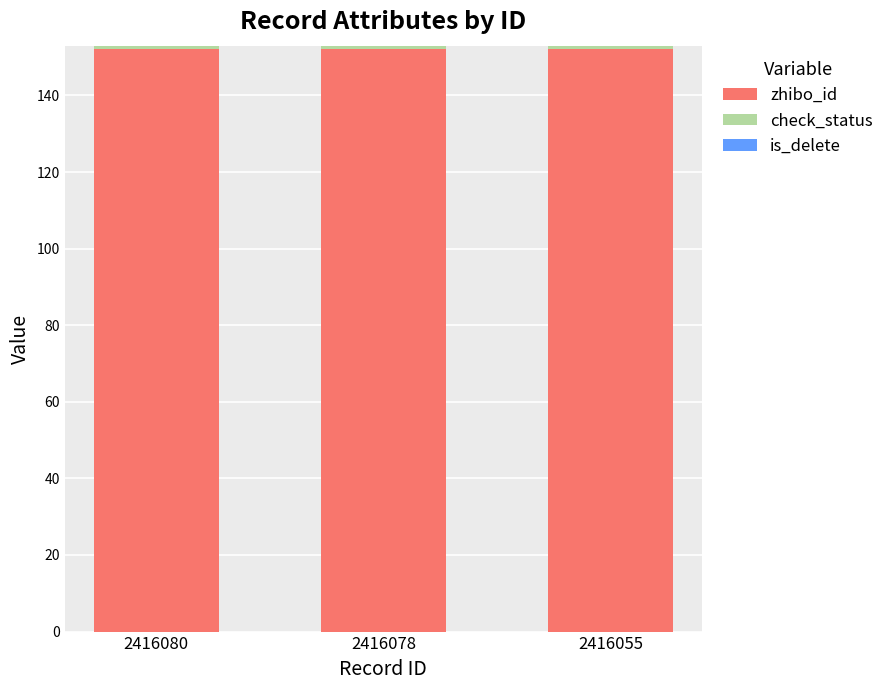

What is the highest value of the zhibo_id series?

152